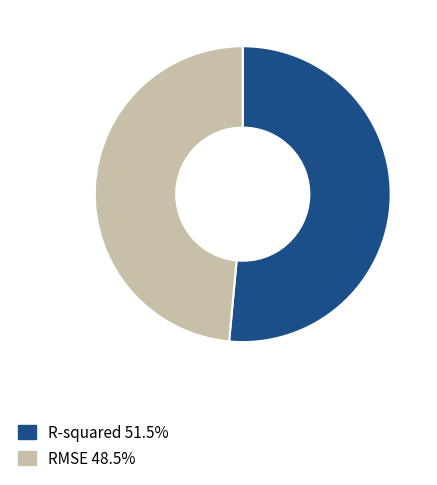

How many slices are in this pie chart?

2